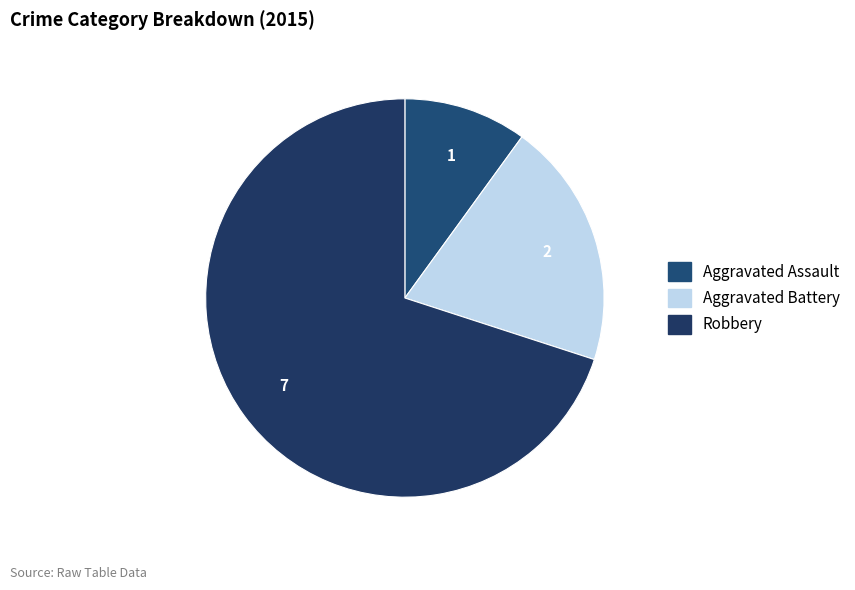

Which slice is the largest?

Robbery